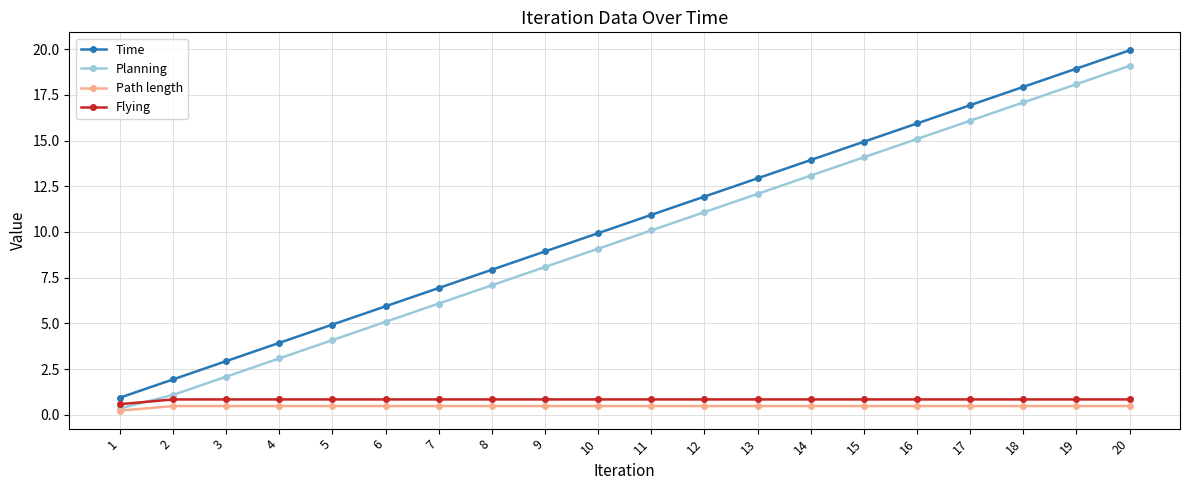

What is the total value across all series at 4?

8.3